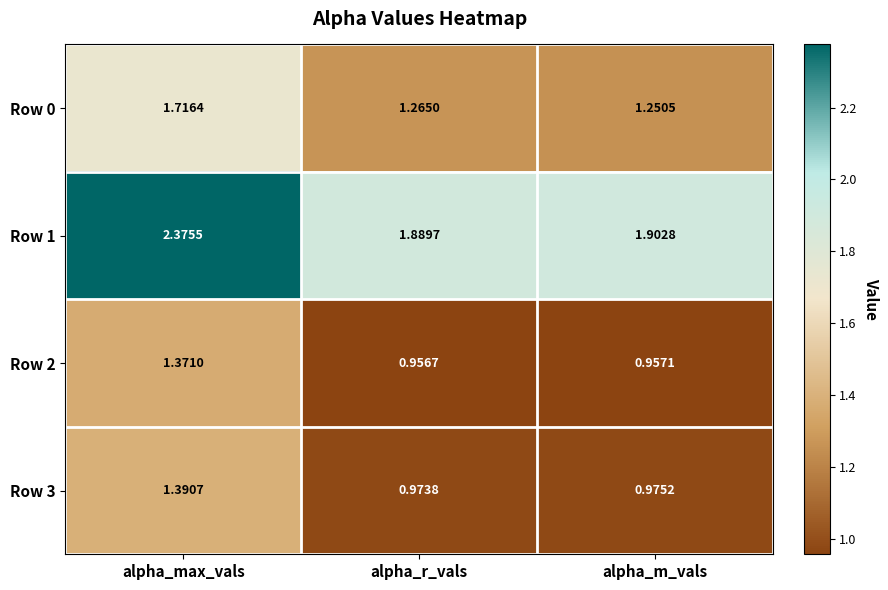

At which label is Row 2 closest to 1?

alpha_m_vals